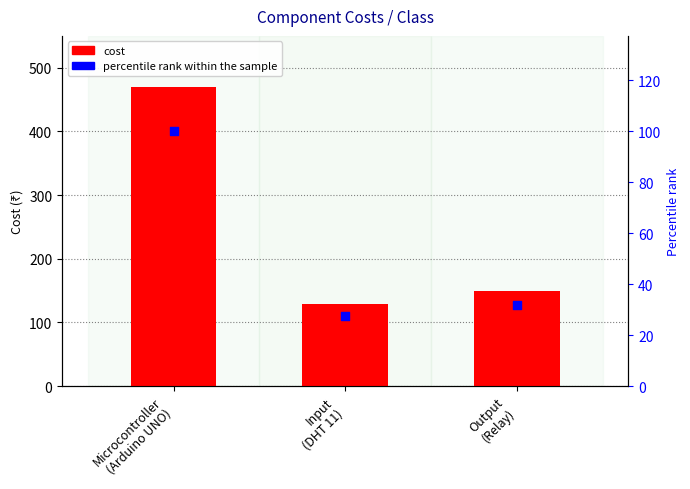

Which series has the widest spread of Y values?

cost